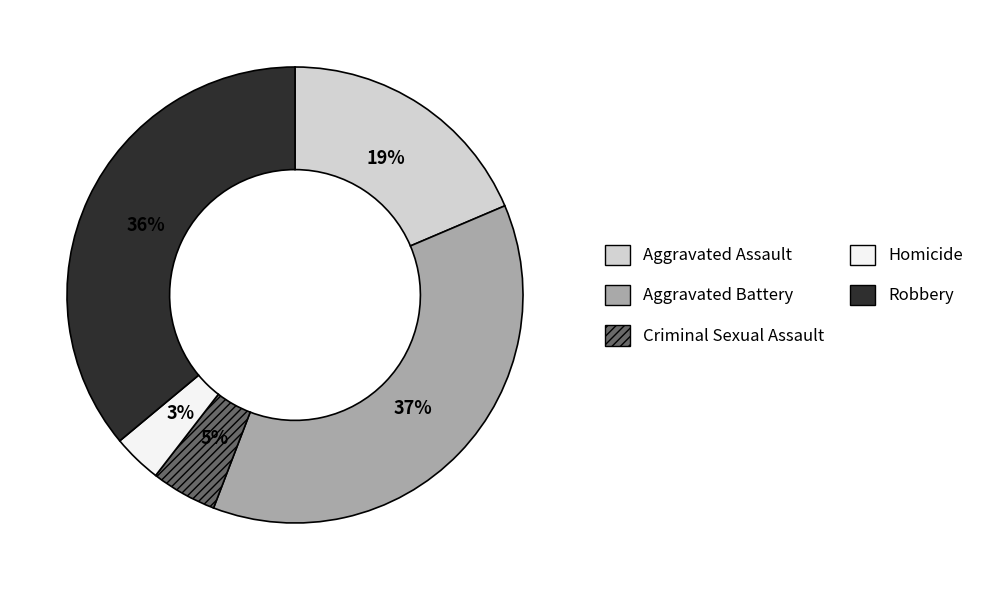

True or false: Robbery accounts for 36% of the total.

True